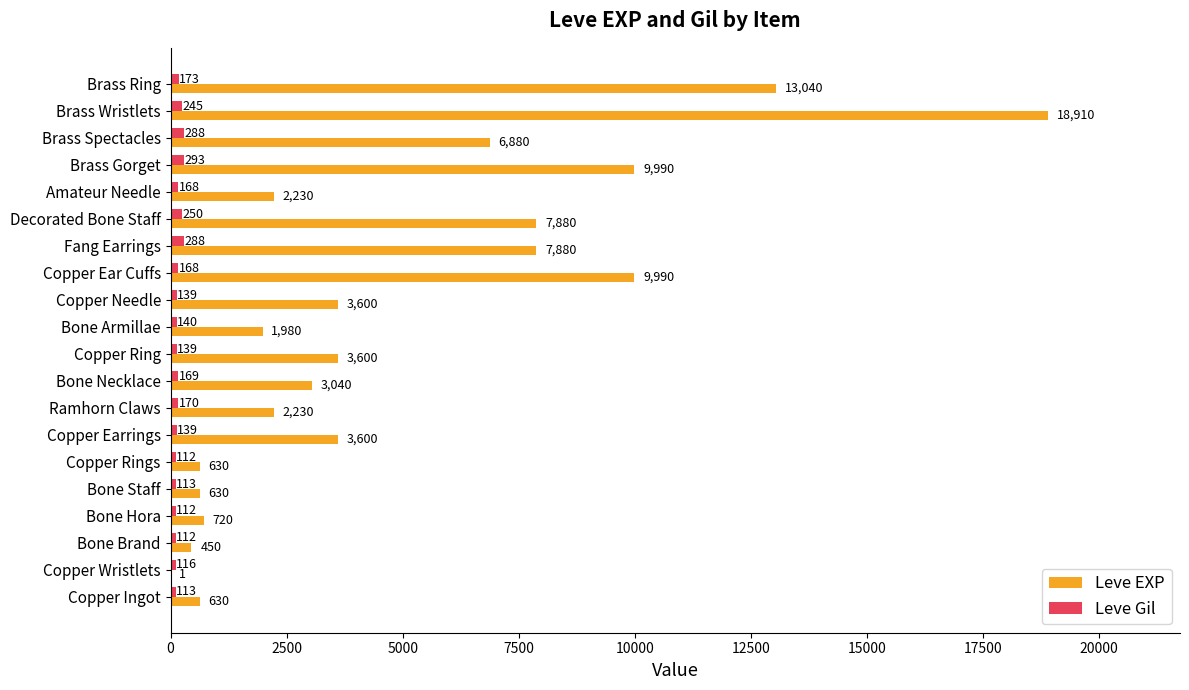

Read the Leve Gil value at Bone Hora, to the nearest 50.

100